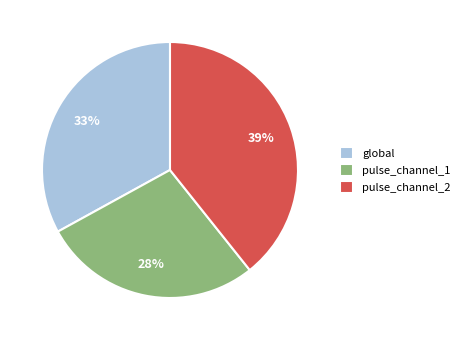

True or false: global accounts for 33% of the total.

True